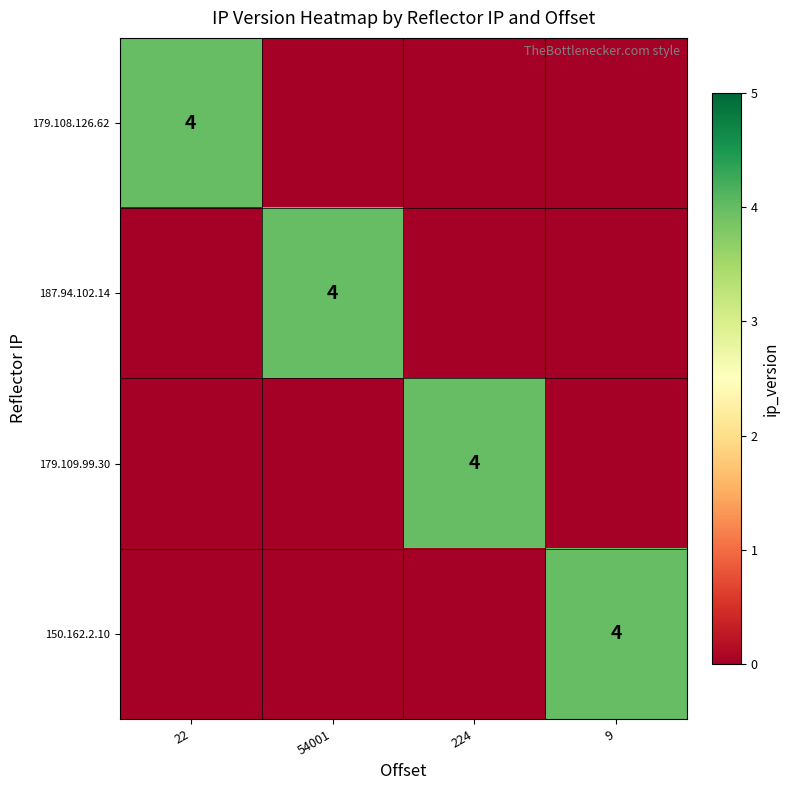

At which category is the sum across all series the highest?

22